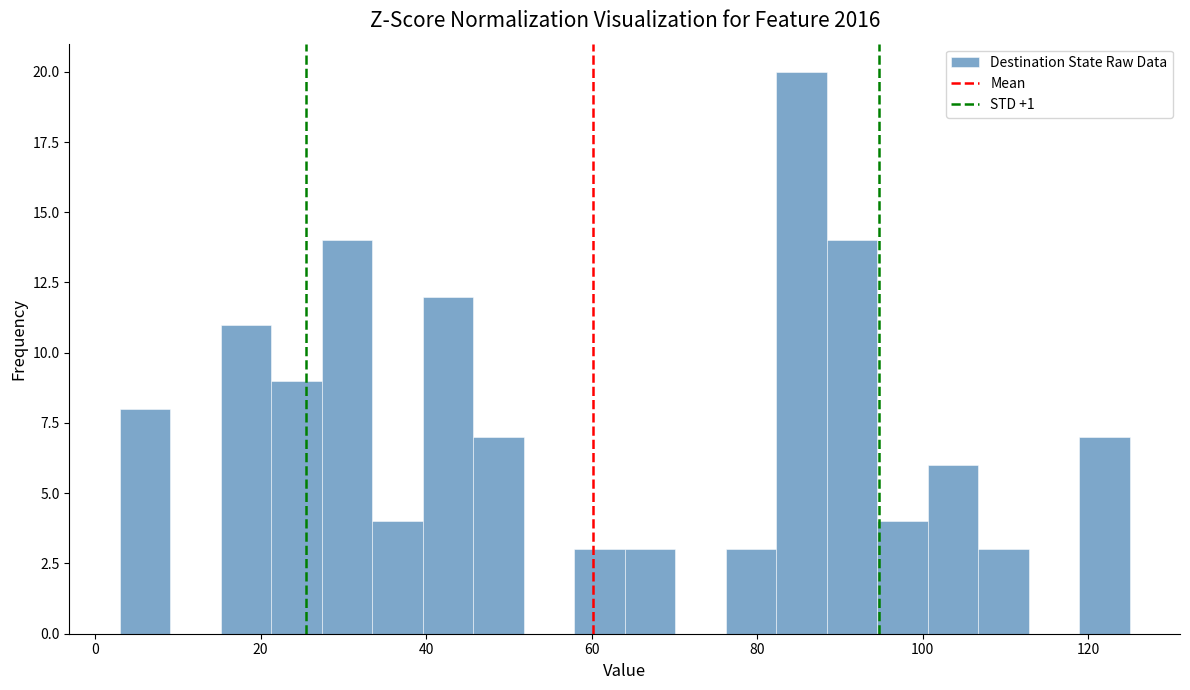

Around what value on the x-axis is the tallest bar? Give the approximate position of its centre, as read against the axis.

86